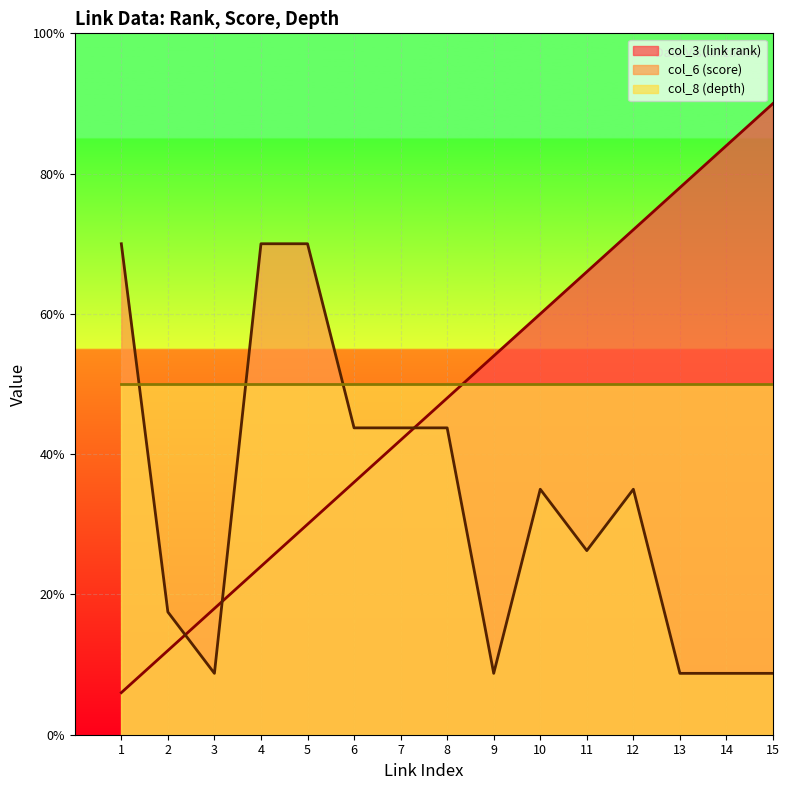

Does the chart display data point markers on the line(s)?

No